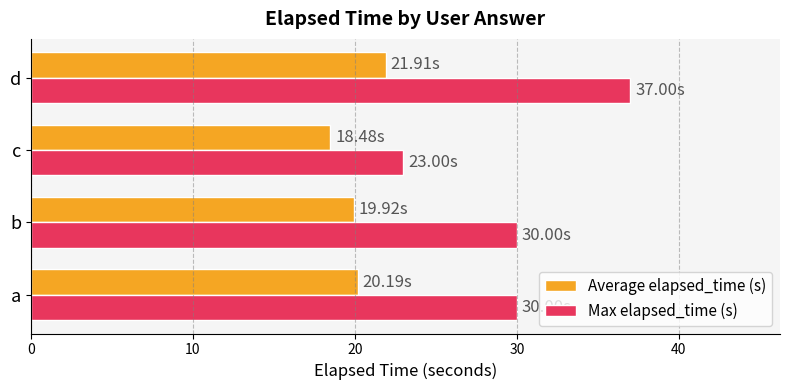

Is the value of Average elapsed_time (s) at d greater than the value of Max elapsed_time (s) at b?

No